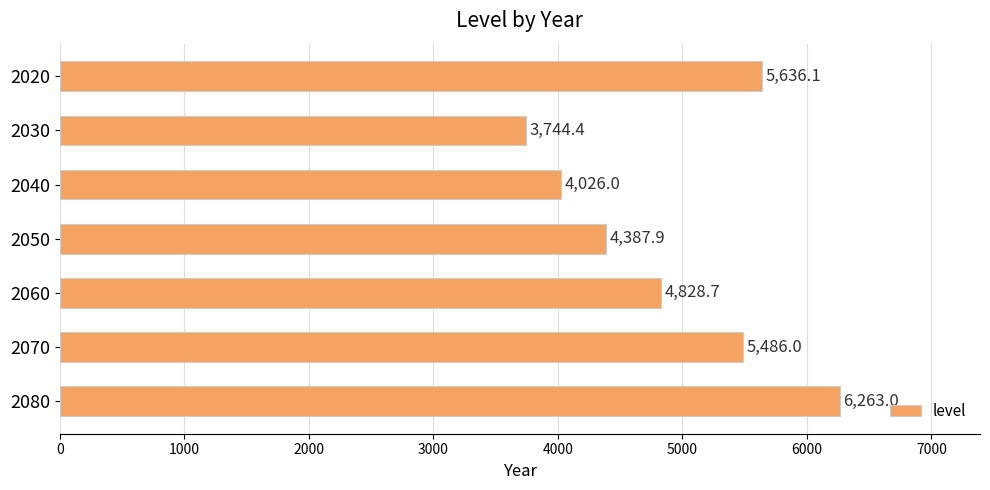

Reading top to bottom, what are all the values shown in this chart?

2020=5636.1	2030=3744.4	2040=4026.0	2050=4387.9	2060=4828.7	2070=5486.0	2080=6263.0